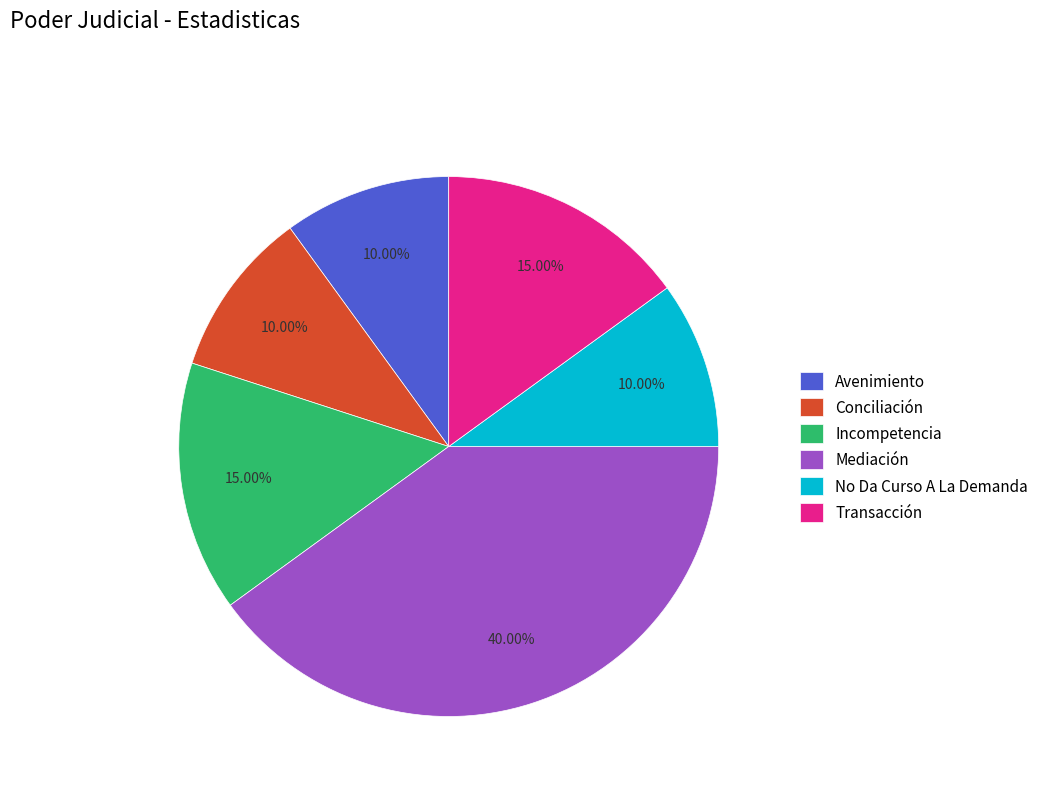

Which slice is the largest?

Mediación